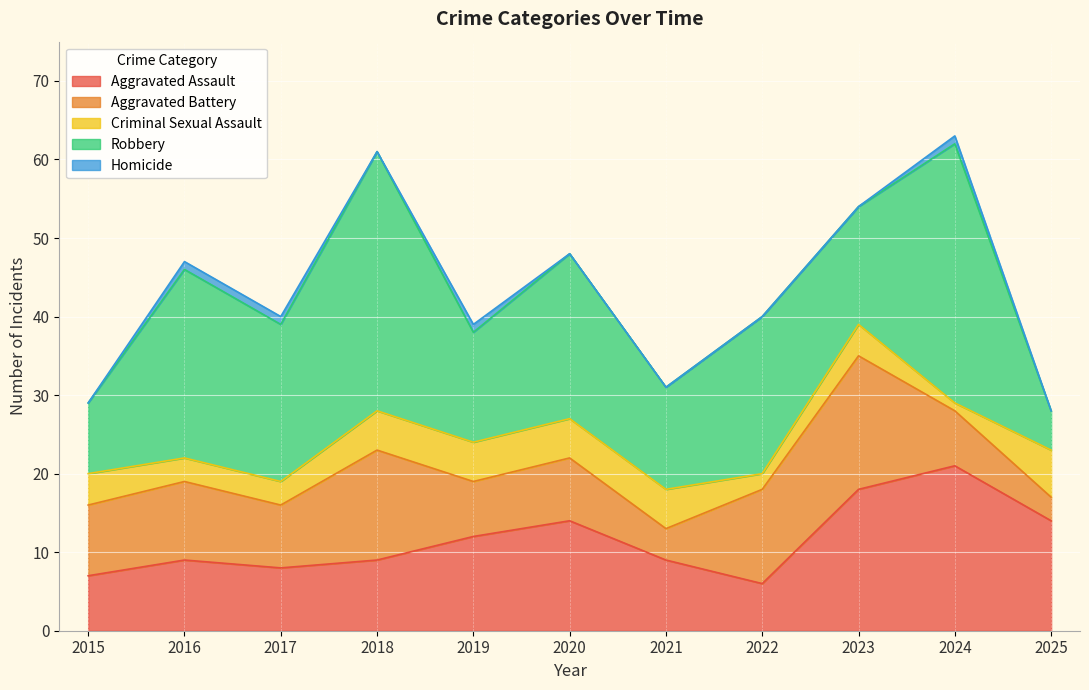

What is the total value across all series at 2017?

40